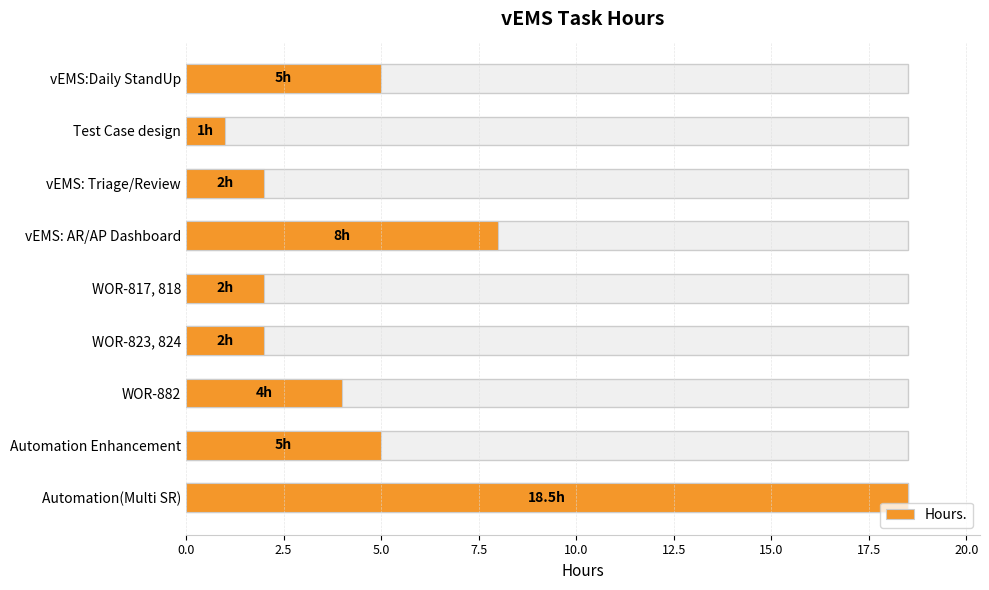

What is the sum of all values?

47.5